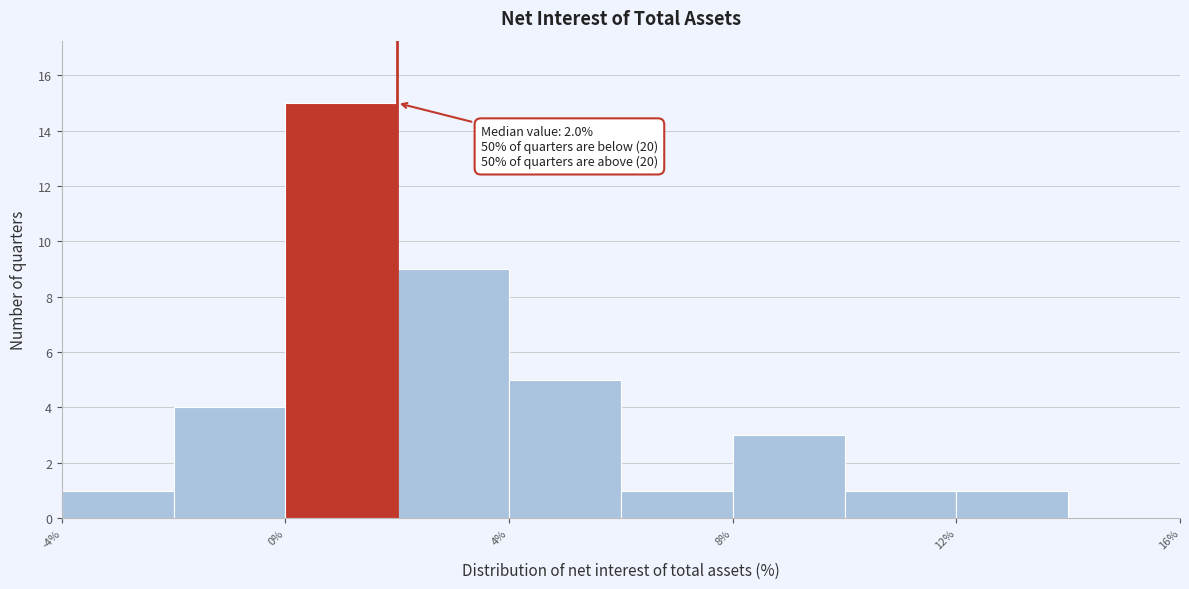

Which range on the x-axis has the tallest bar?

0 to 2